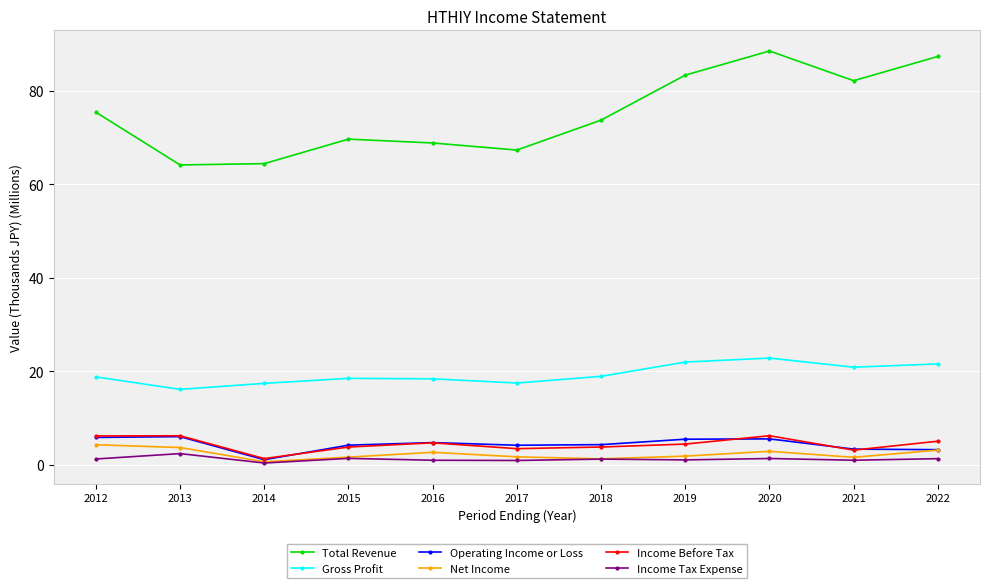

What is the difference between the maximum and second lowest values in the Income Before Tax series?

3.1